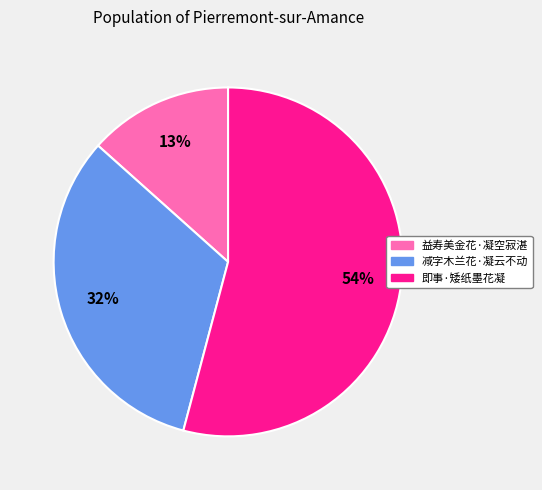

How many segments does this pie chart have?

3